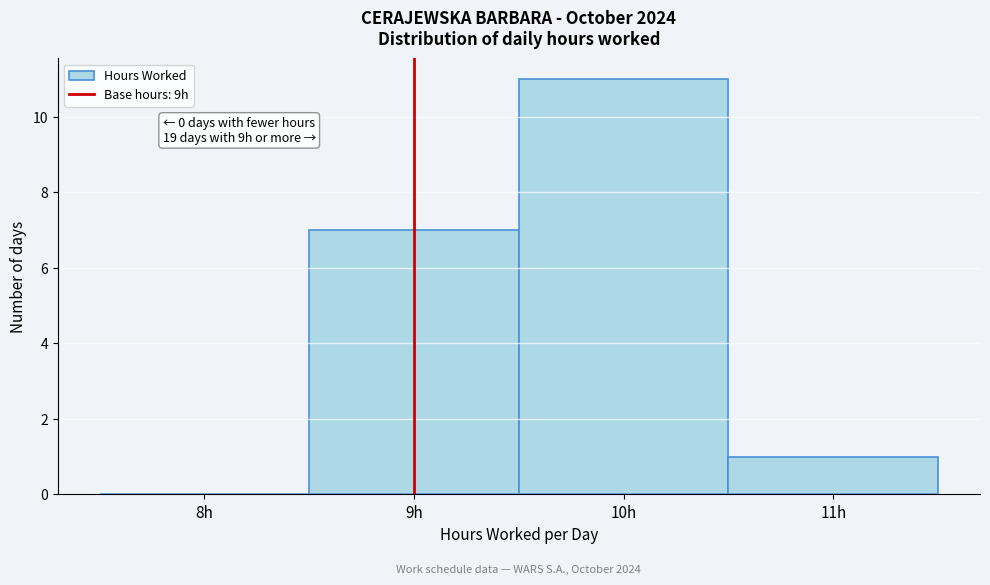

Over which range of the x-axis is the bar tallest?

9.5 to 10.5